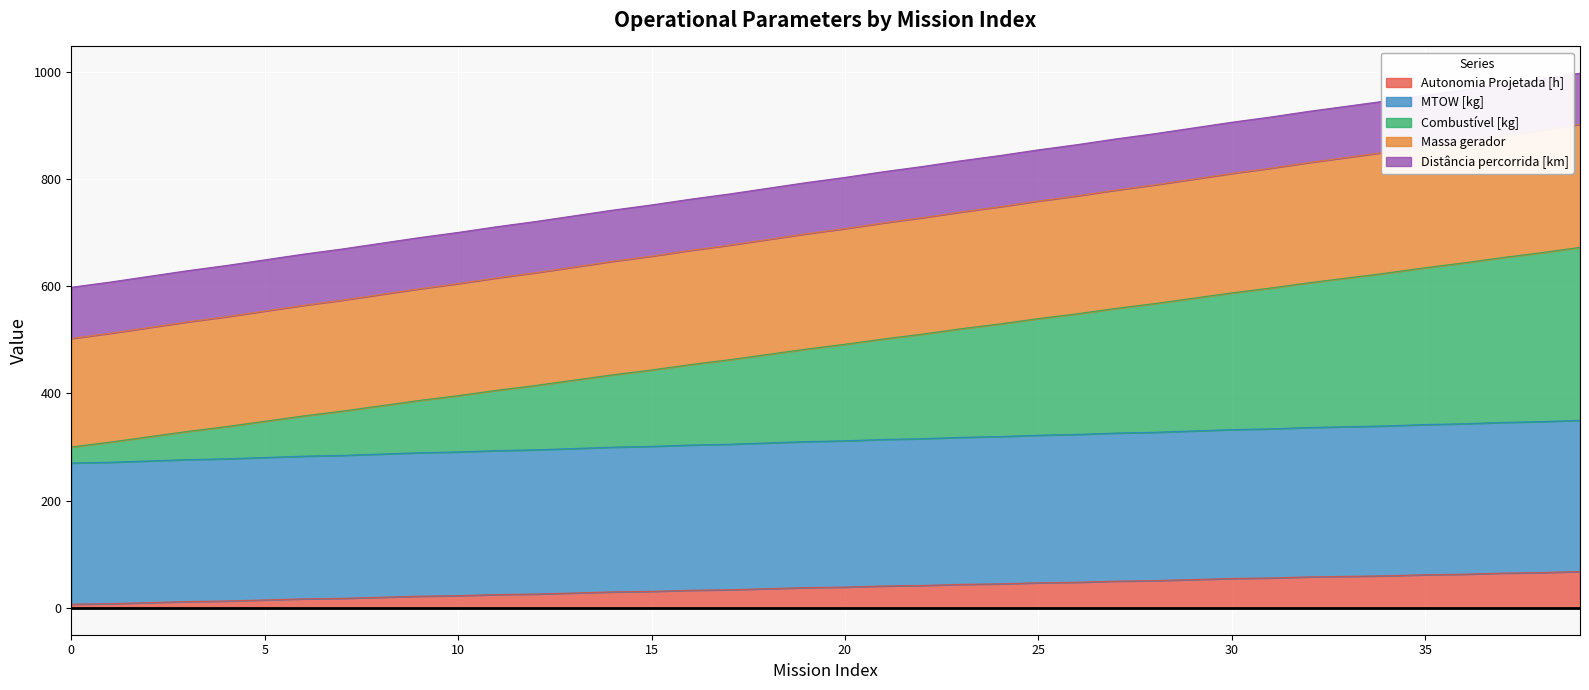

At how many categories does at least one series exceed 125?

40